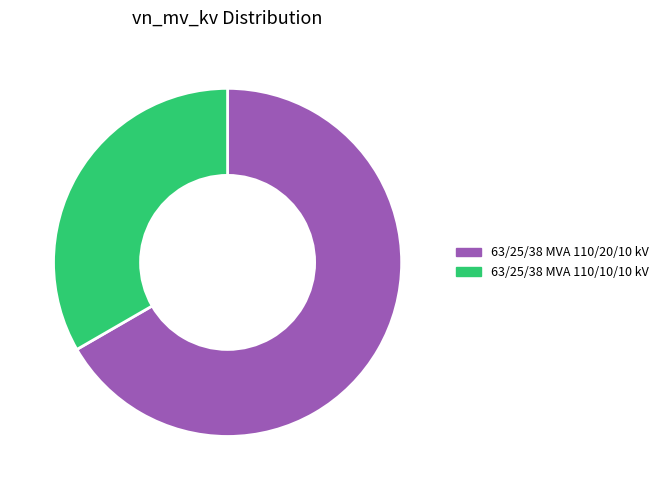

Combined, do 63/25/38 MVA 110/20/10 kV and 63/25/38 MVA 110/10/10 kV account for over 50%?

Yes